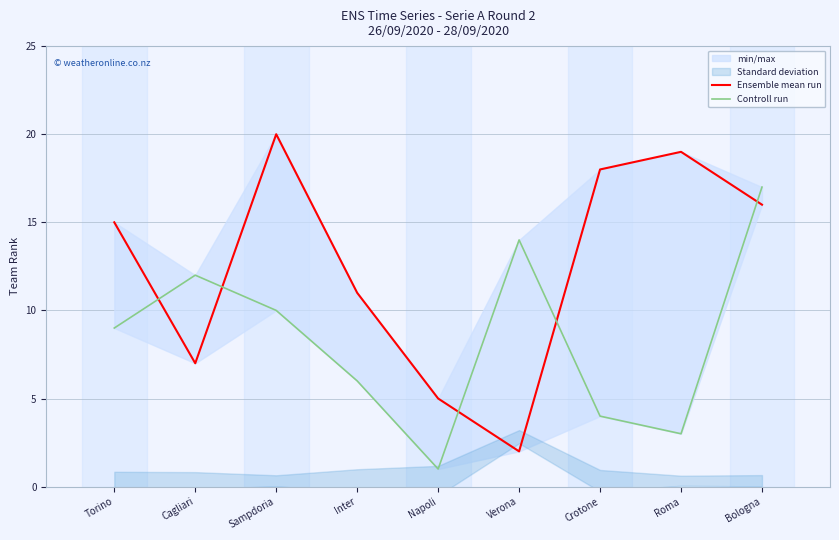

Which series changed the most between Napoli and Roma?

Ensemble mean run